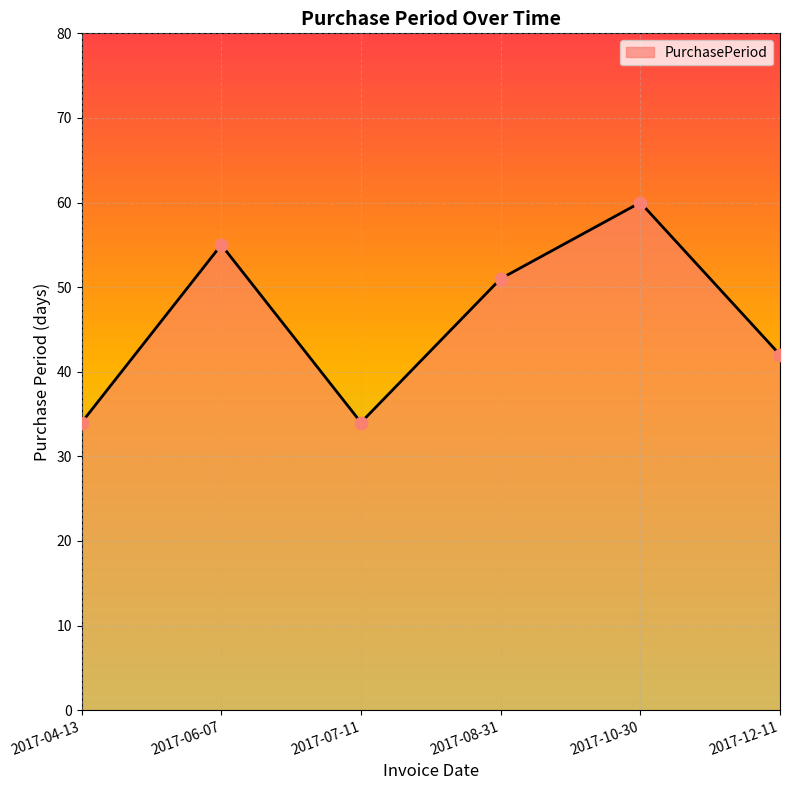

What is the ratio of the value at 2017-12-11 to the value at 2017-06-07?

0.8